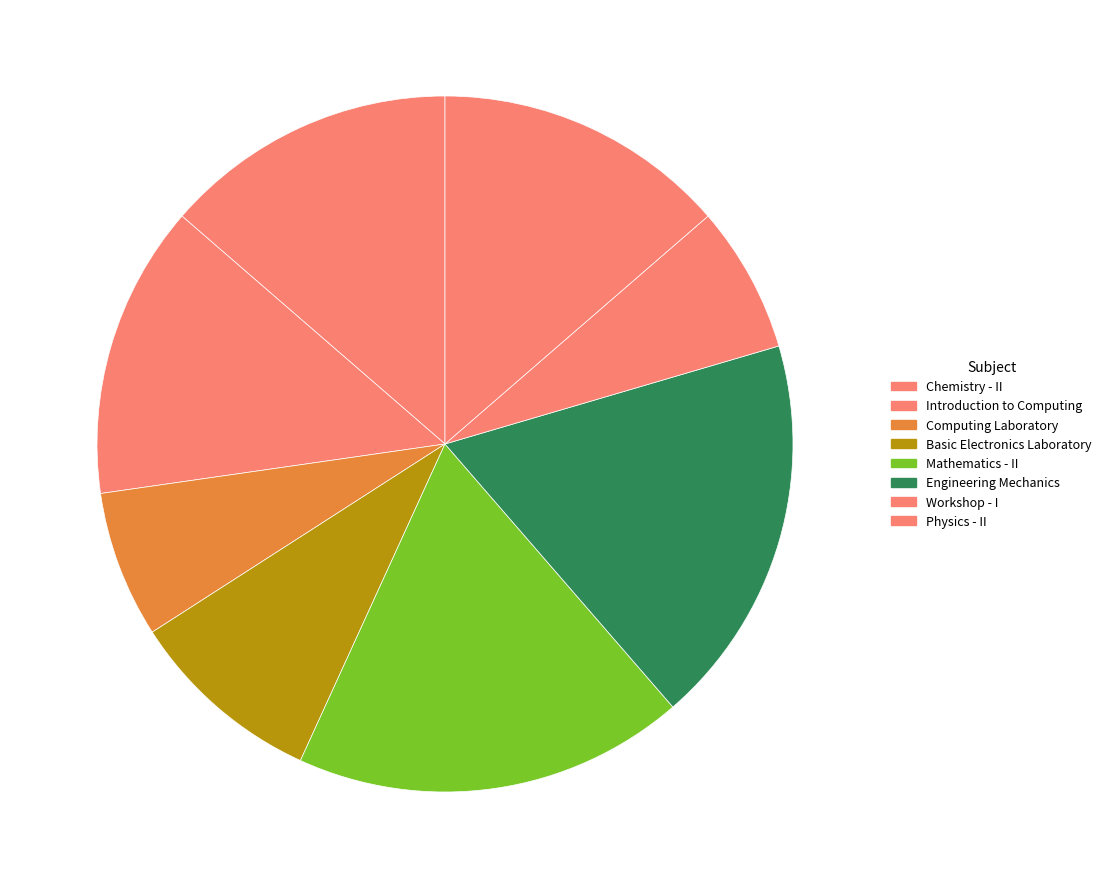

True or false: Basic Electronics Laboratory accounts for 1% of the total.

False